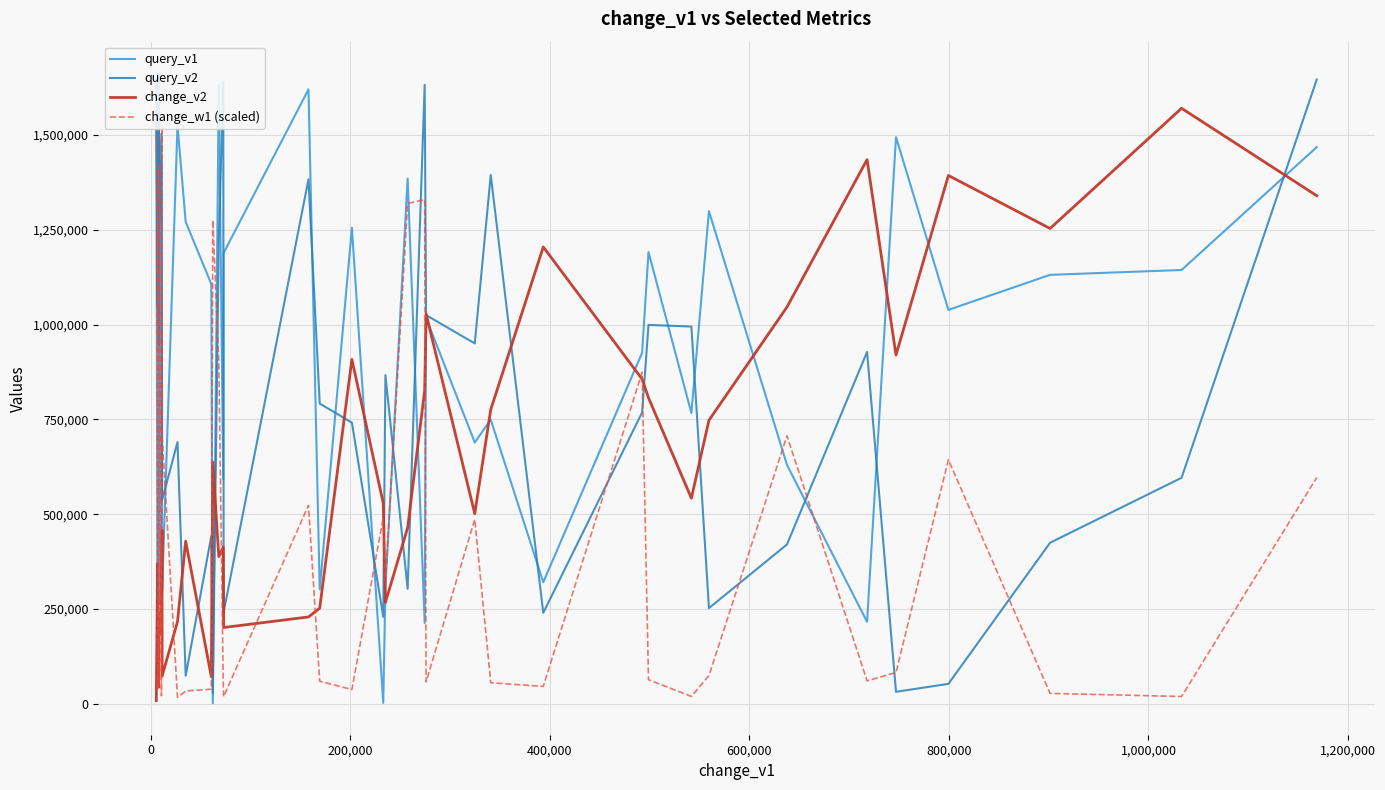

Does the chart display data point markers on the line(s)?

No